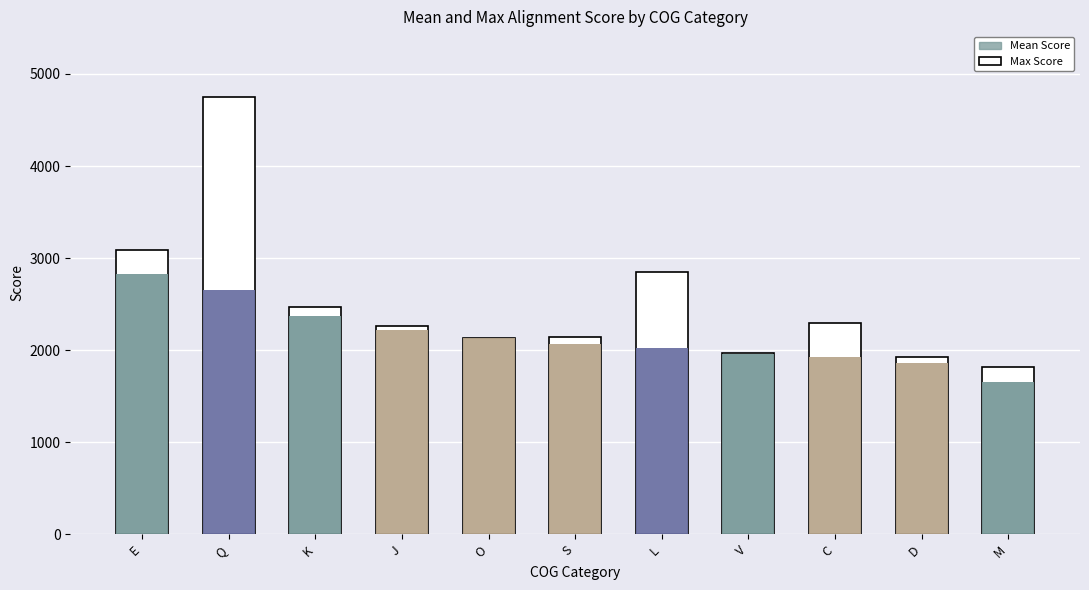

What is the smallest value displayed?

1658.7